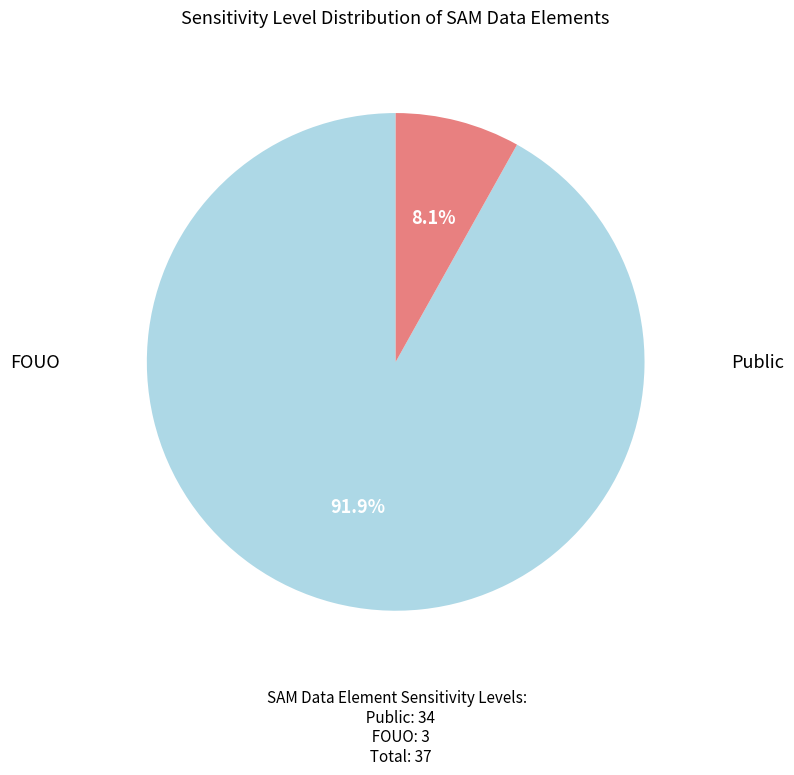

Does any single category account for the majority?

Yes